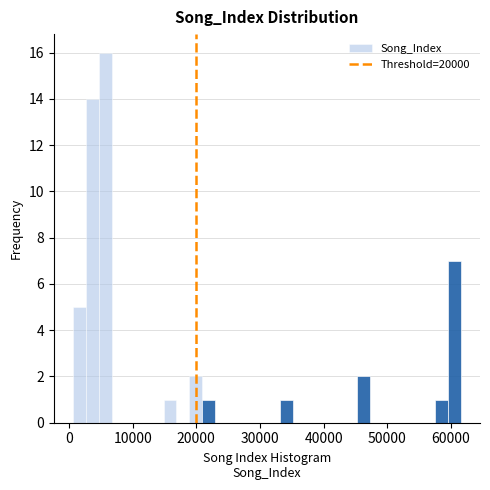

Around what value on the x-axis is the tallest bar? Give the approximate position of its centre, as read against the axis.

6000